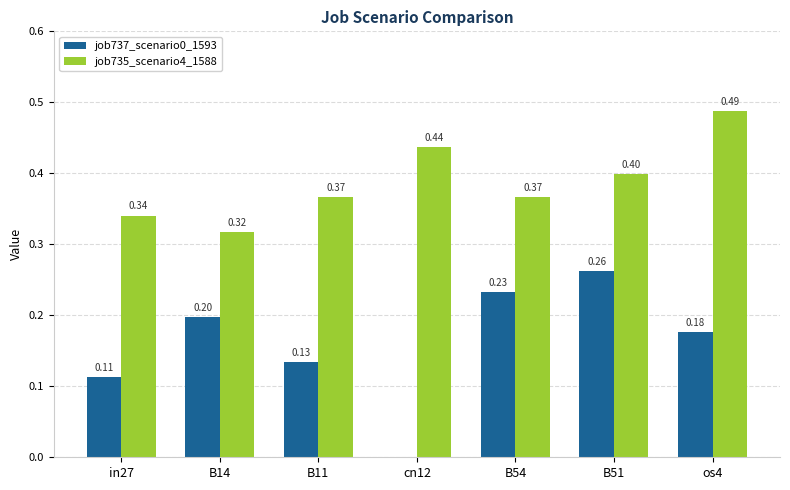

How many groups of bars are there?

7